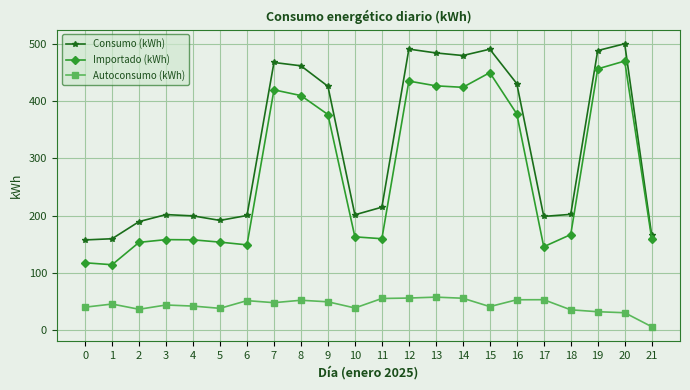

What is the maximum value shown in the chart?

500.3